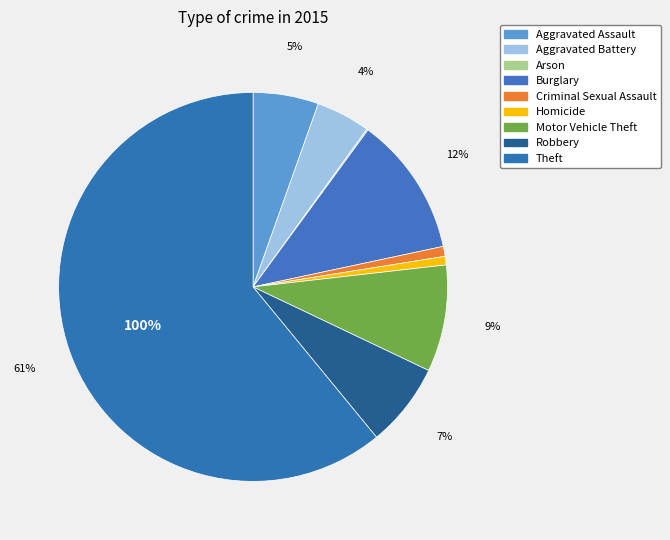

To the nearest percent, what is the combined percentage of Aggravated Battery and Homicide?

5%